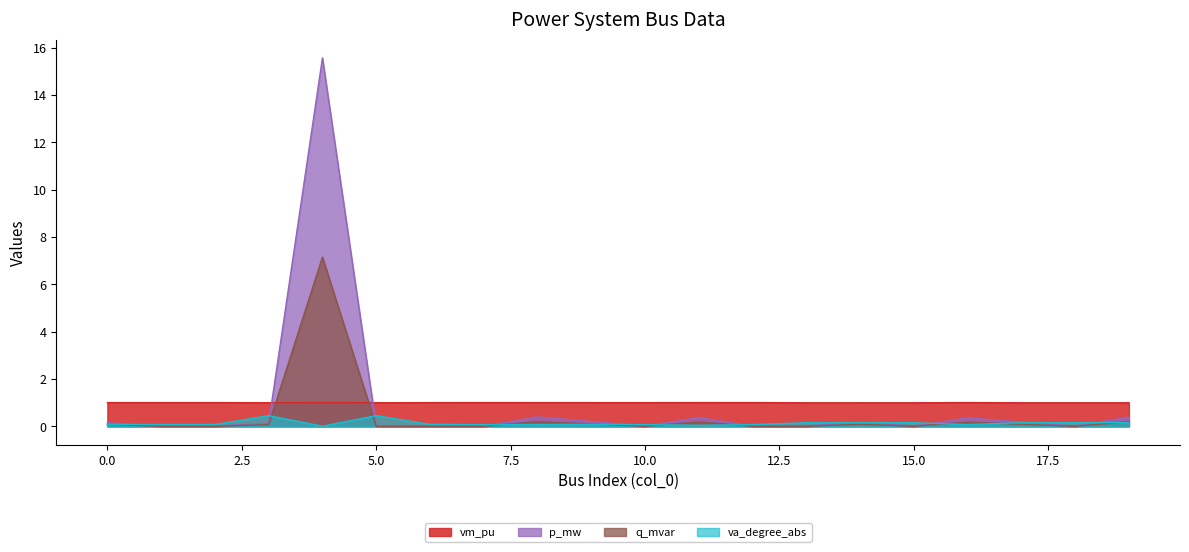

What is the highest value of the p_mw series?

15.6